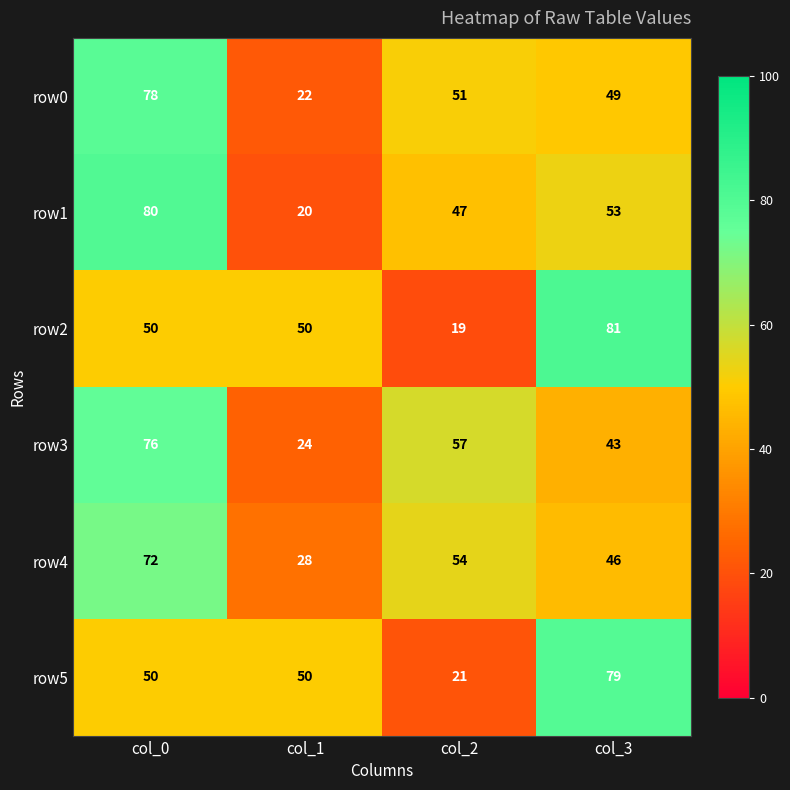

How many data points does each series have?

4